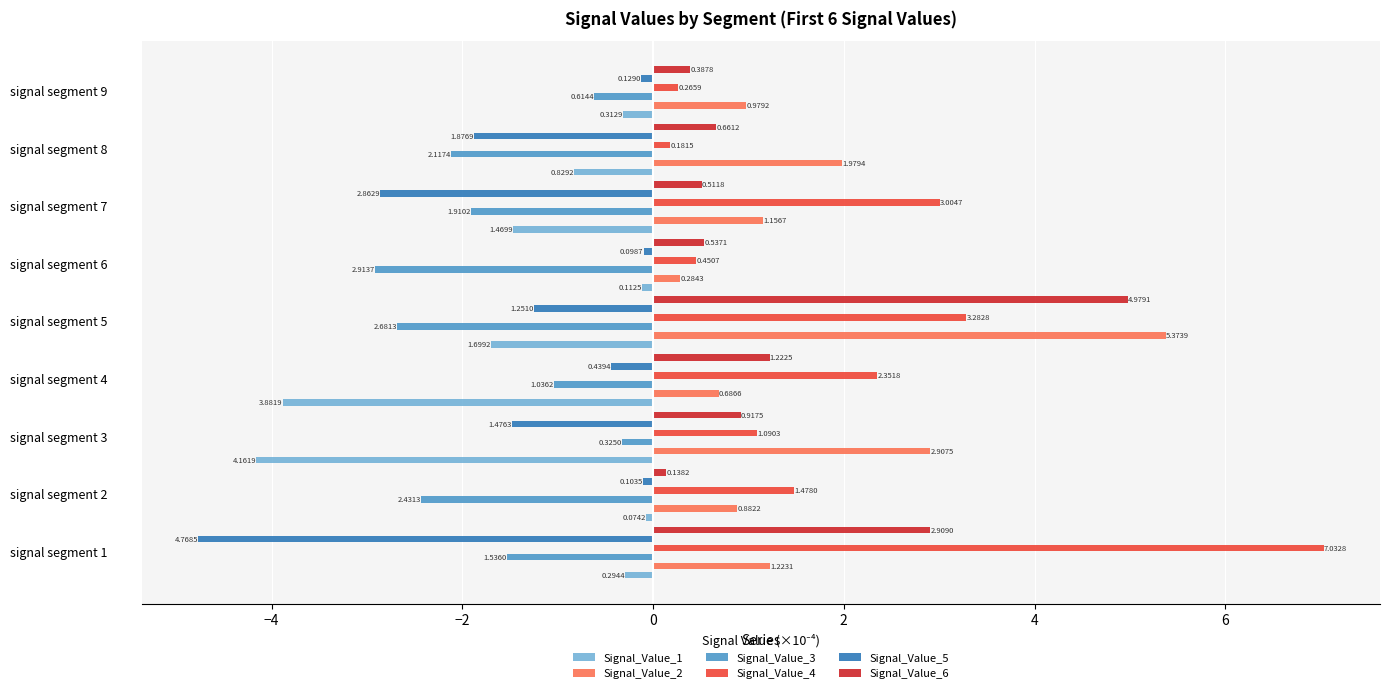

Rank the series by their maximum value, from highest to lowest.

Signal_Value_4, Signal_Value_2, Signal_Value_6, Signal_Value_1, Signal_Value_5, Signal_Value_3